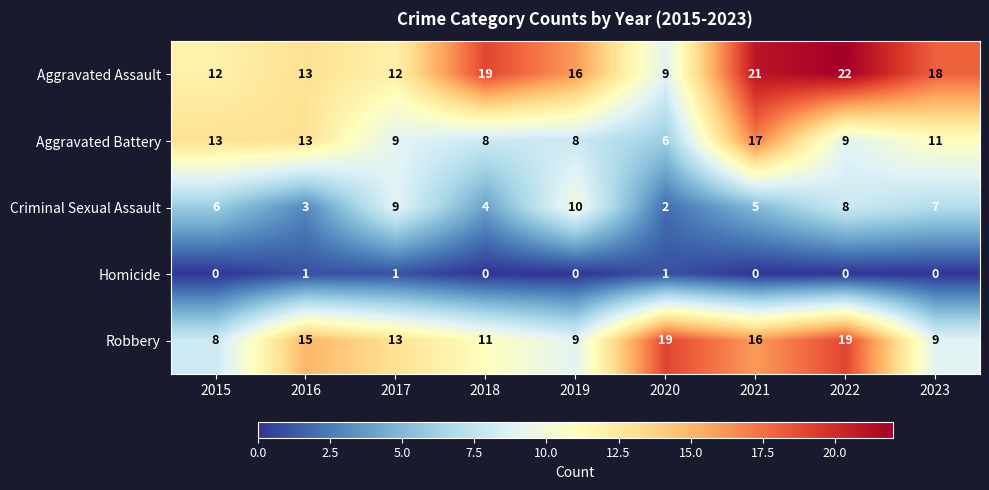

At which label is Aggravated Assault closest to 15?

2019